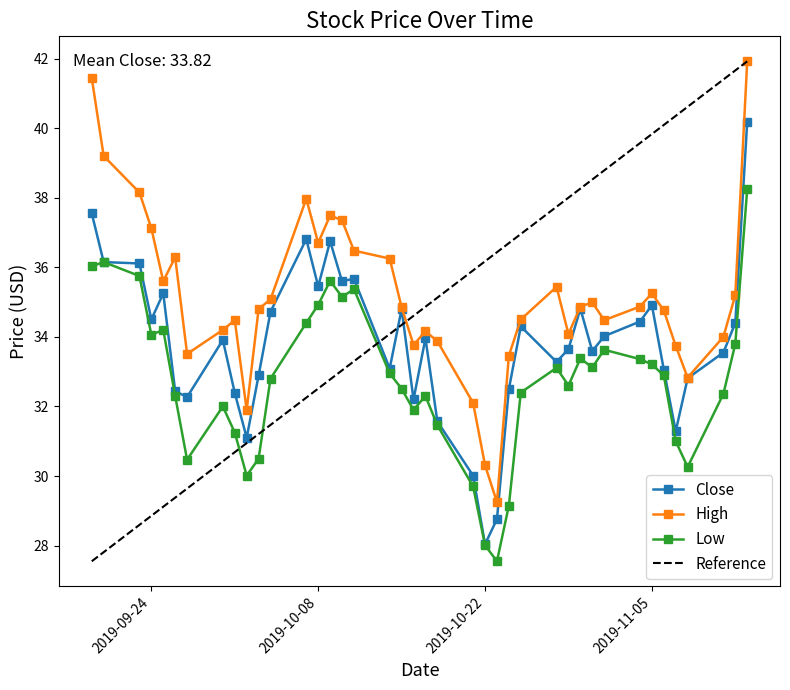

At which label is High closest to 35?

2019-10-31